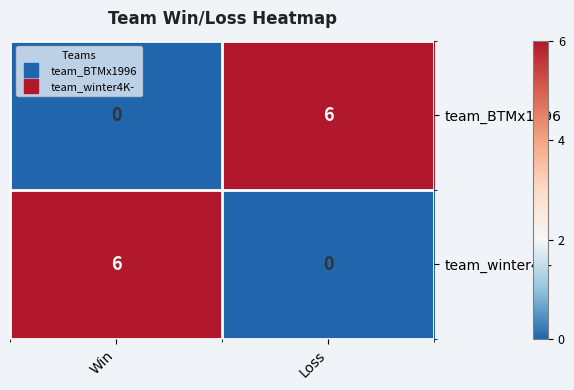

Reading left to right, extract all data points from this chart.

team_BTMx1996: Win=0	Loss=6
team_winter4K-: Win=6	Loss=0